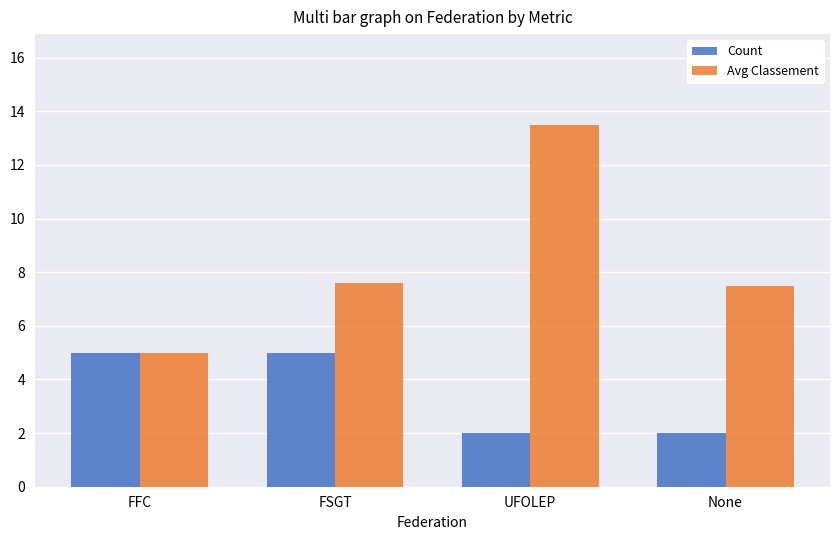

Is it true that Count equals 5.0 at FSGT?

True